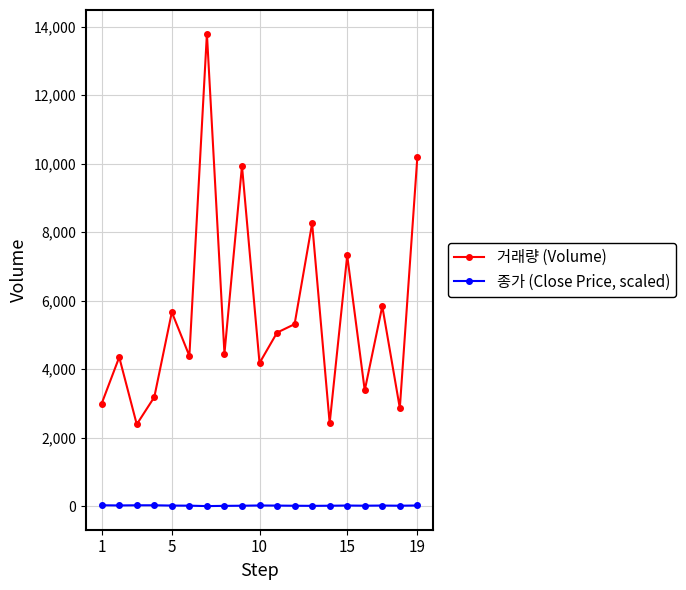

True or false: 거래량 (Volume) has more than 2 points higher than both neighbors.

True